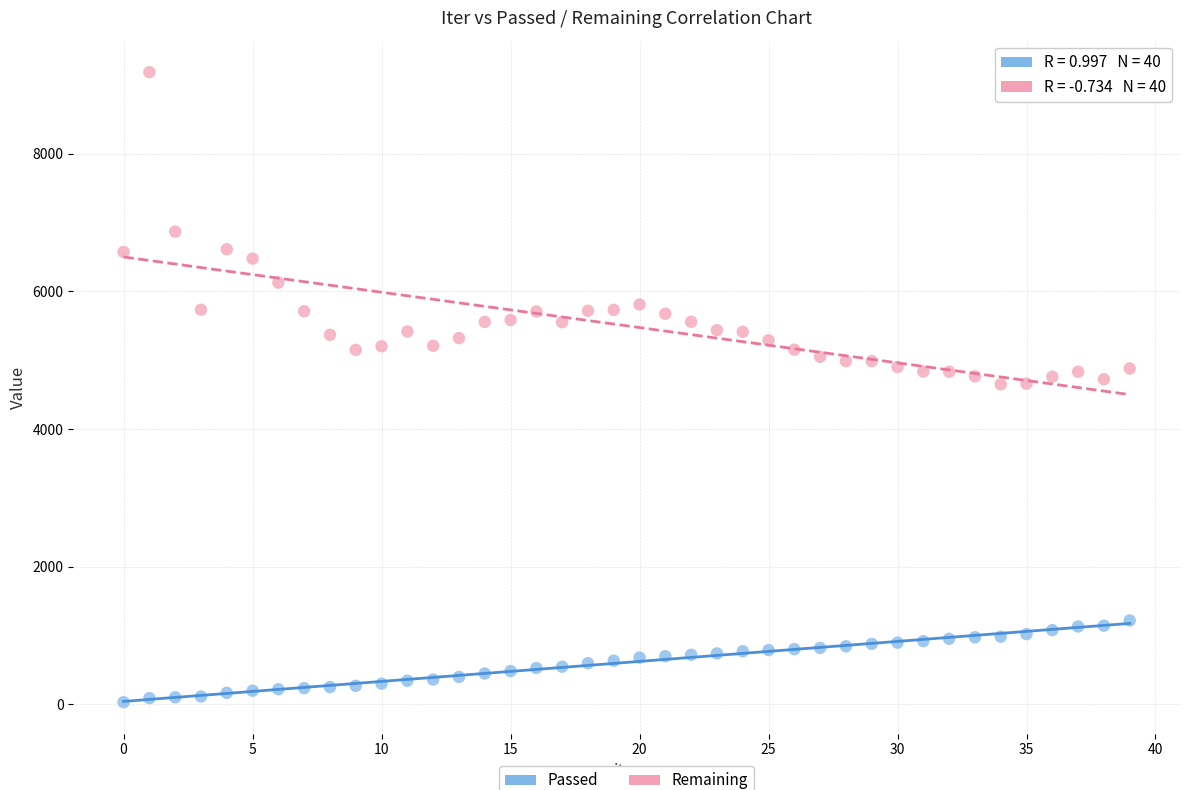

Across all data points, what is the range of Y values (max minus min)?

9148